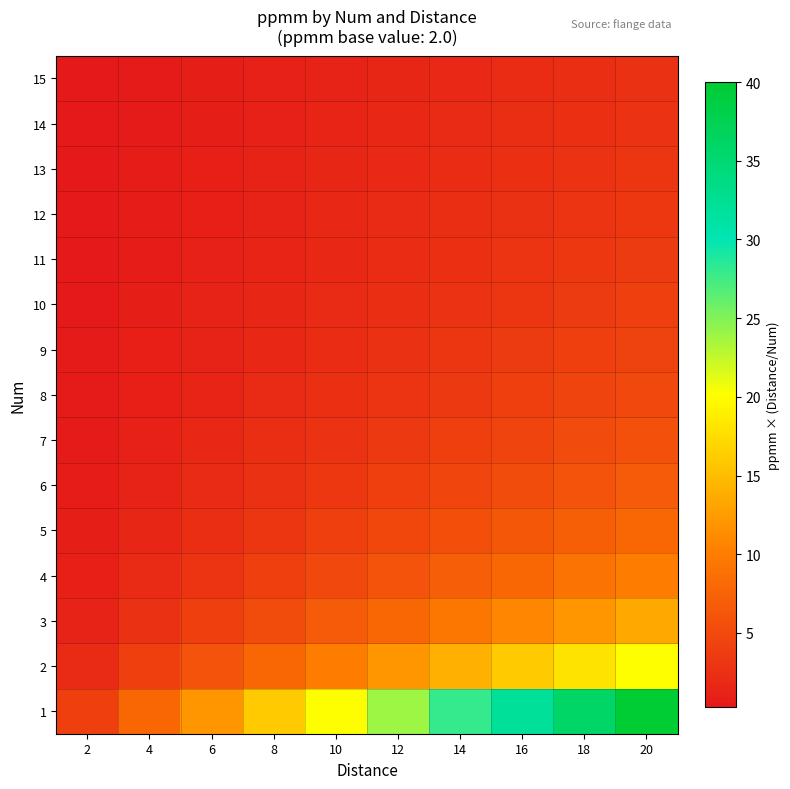

At 16, list the series in order from smallest to largest.

15, 14, 13, 12, 11, 10, 9, 8, 7, 6, 5, 4, 3, 2, 1